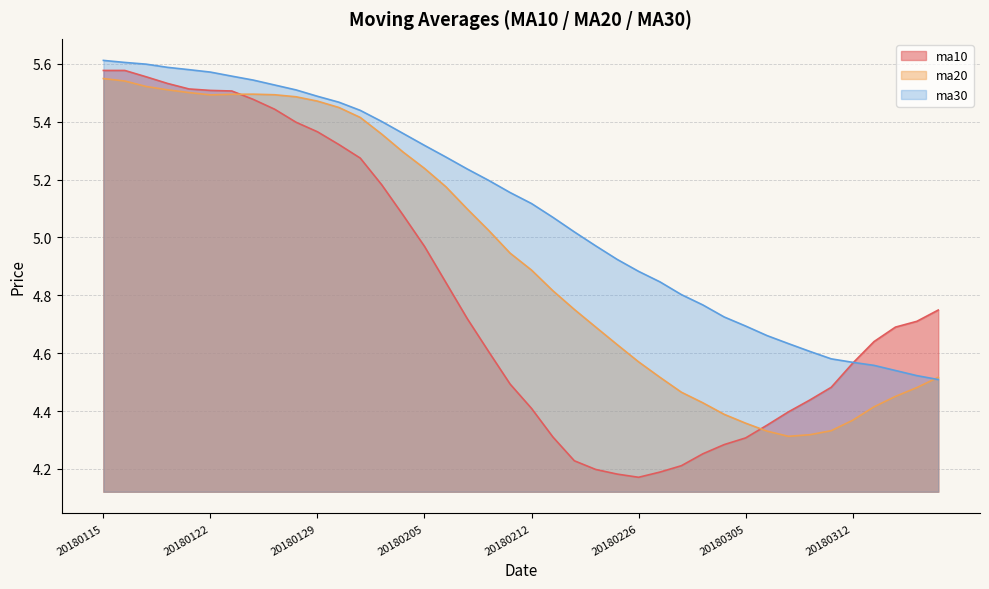

Does the chart display data point markers on the line(s)?

No